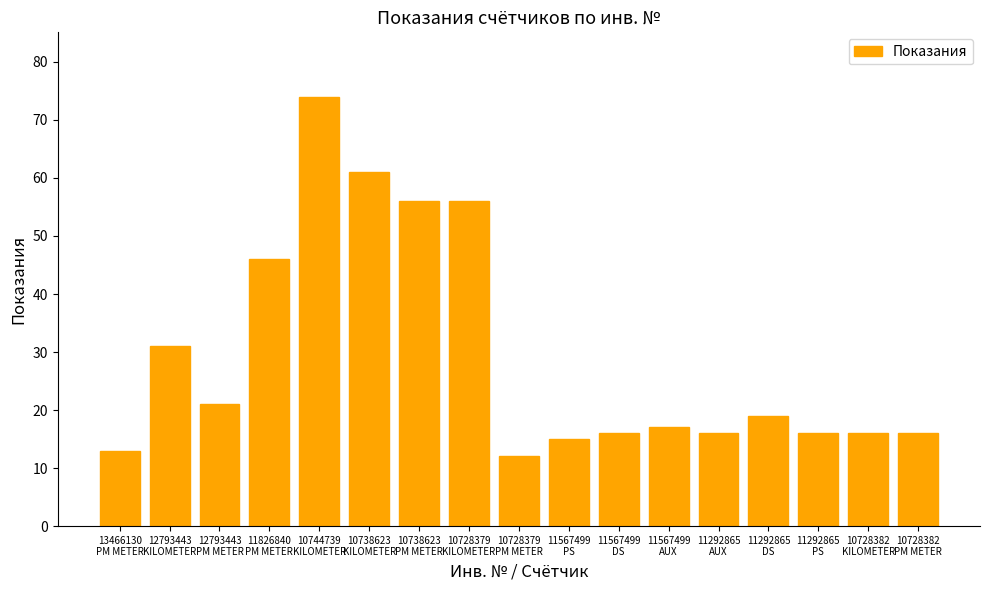

What is the sum of all values?

501